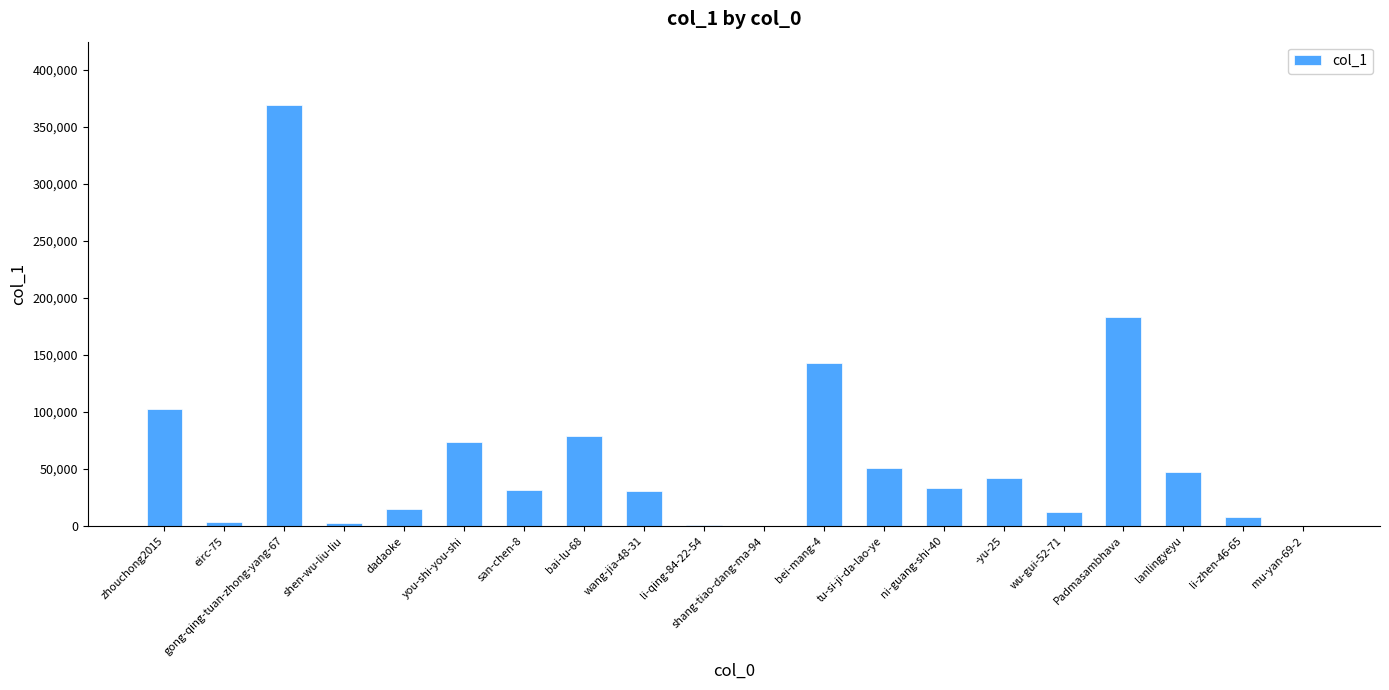

Which has a higher value, gong-qing-tuan-zhong-yang-67 or bai-lu-68?

gong-qing-tuan-zhong-yang-67